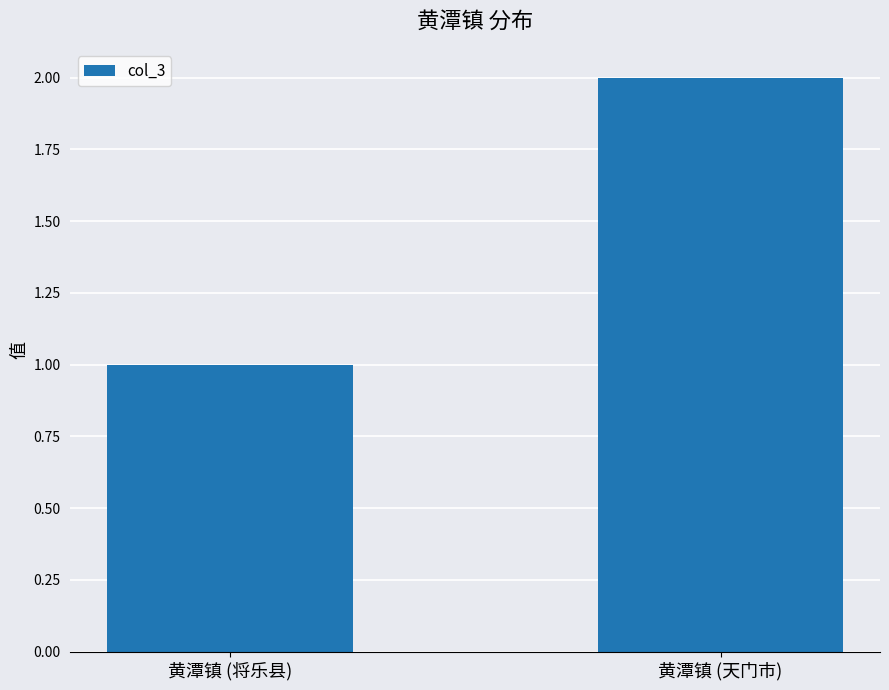

Which has a higher value, 黄潭镇 (天门市) or 黄潭镇 (将乐县)?

黄潭镇 (天门市)